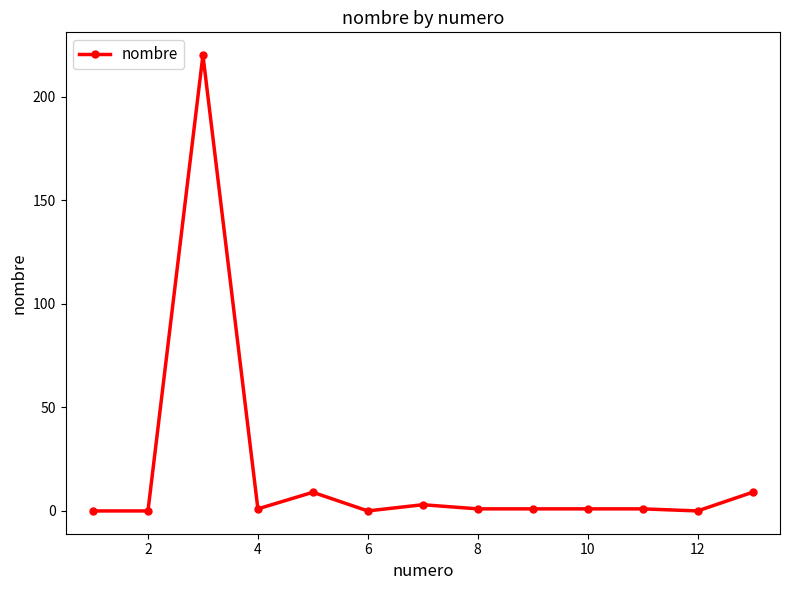

What is the greatest value displayed?

220